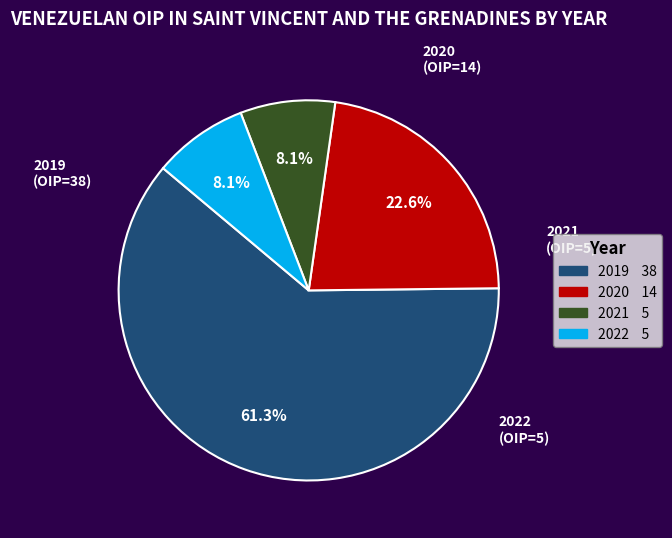

What is the largest slice in the pie chart?

2019